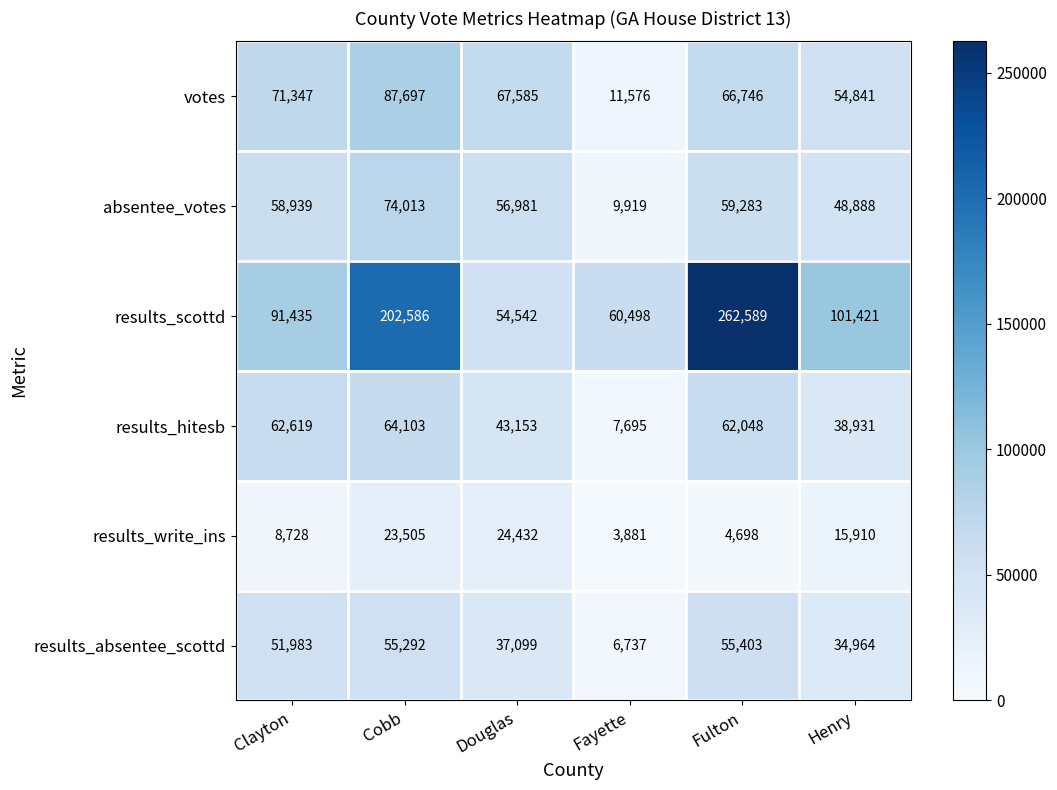

True or false: votes has a value of 42619 at Cobb.

False